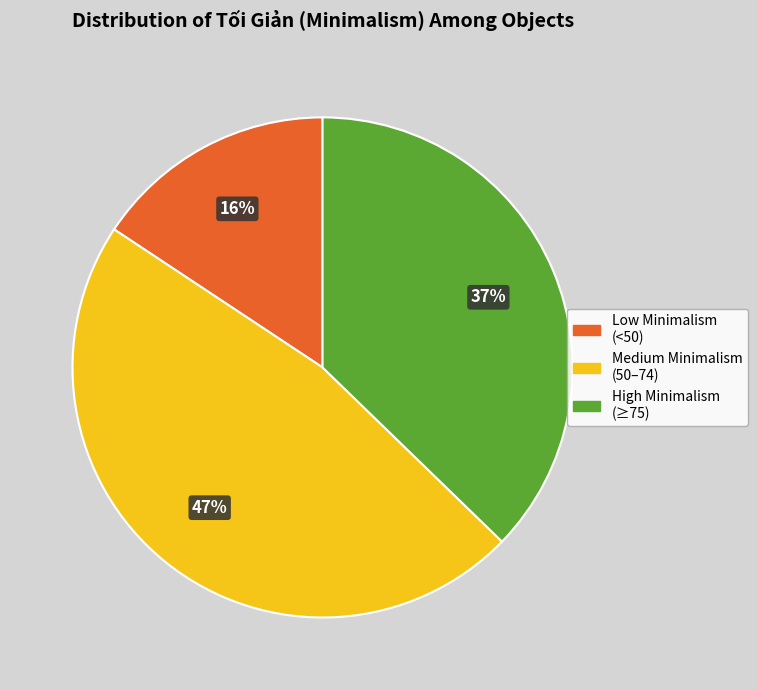

Is there a majority slice in this chart?

No